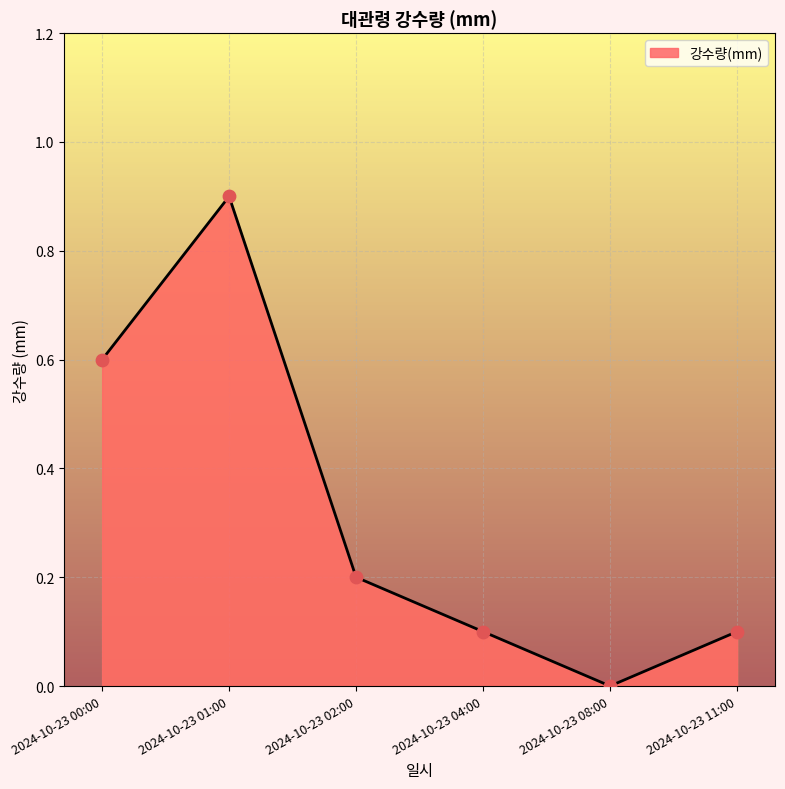

Which has a higher value, 2024-10-23 08:00 or 2024-10-23 01:00?

2024-10-23 01:00